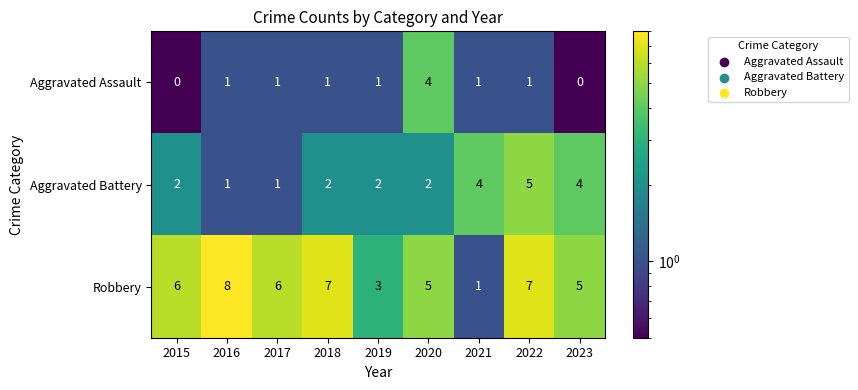

Reading left to right, extract all data points from this chart.

Aggravated Assault: 2015=0	2016=1	2017=1	2018=1	2019=1	2020=4	2021=1	2022=1	2023=0
Aggravated Battery: 2015=2	2016=1	2017=1	2018=2	2019=2	2020=2	2021=4	2022=5	2023=4
Robbery: 2015=6	2016=8	2017=6	2018=7	2019=3	2020=5	2021=1	2022=7	2023=5